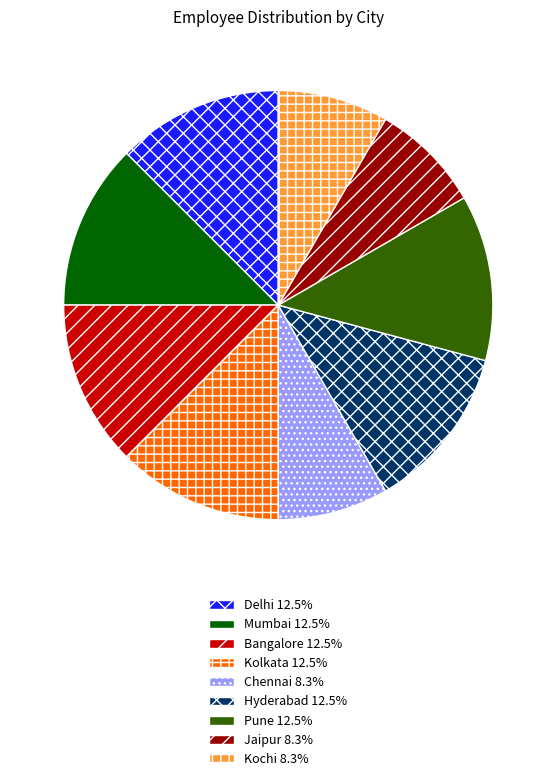

Do Jaipur 8.3% and Mumbai 12.5% together represent more than half of the pie?

No